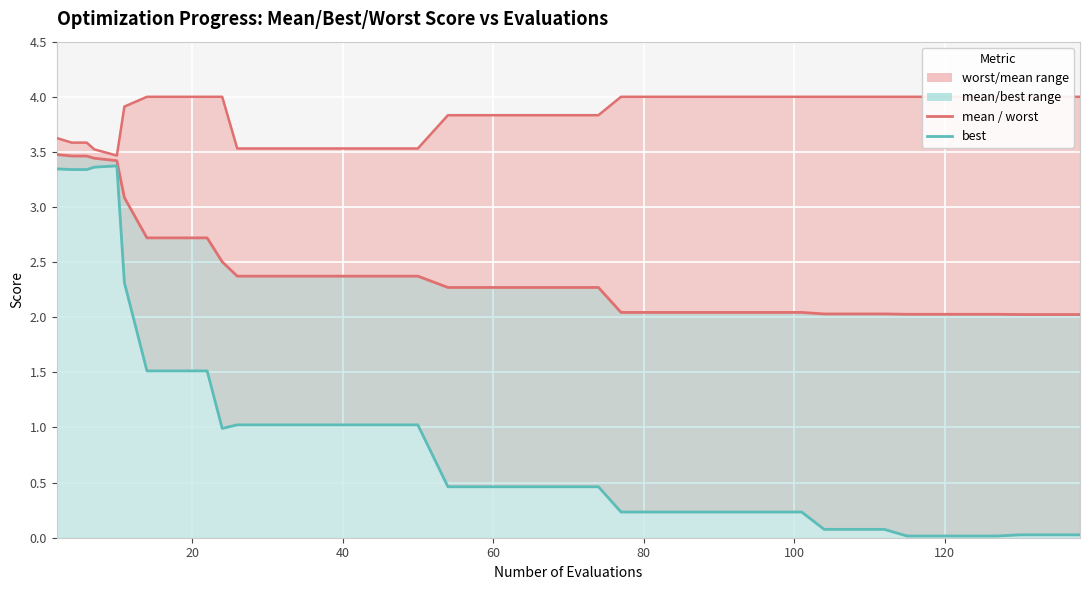

The value of best at 8 is 0.4. True or false?

False